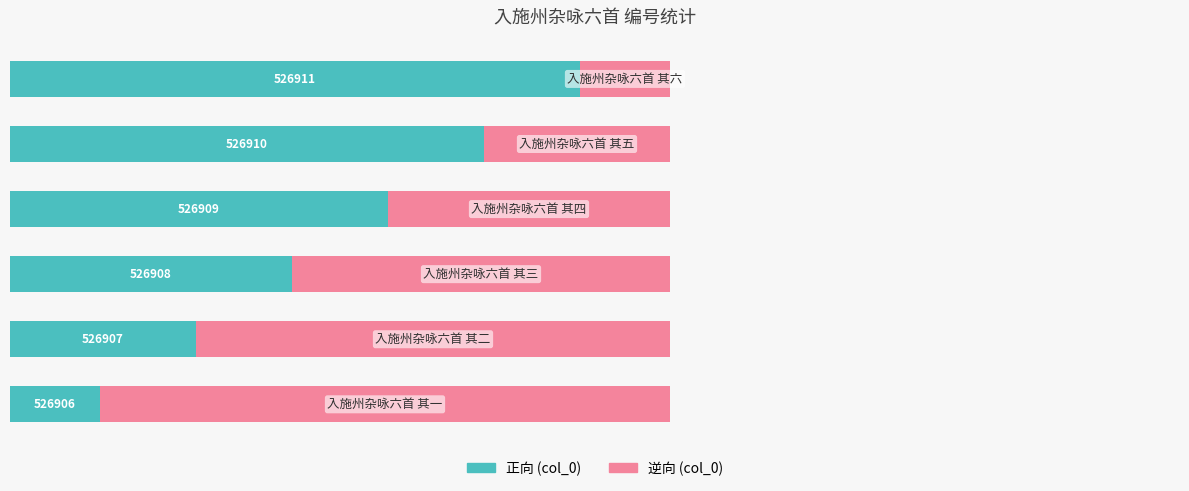

Reading left to right, extract all data points from this chart.

col_0 (正向): 0=15	1=31	2=47	3=63	4=79	5=95
col_0 (逆向): 0=95	1=79	2=63	3=47	4=31	5=15